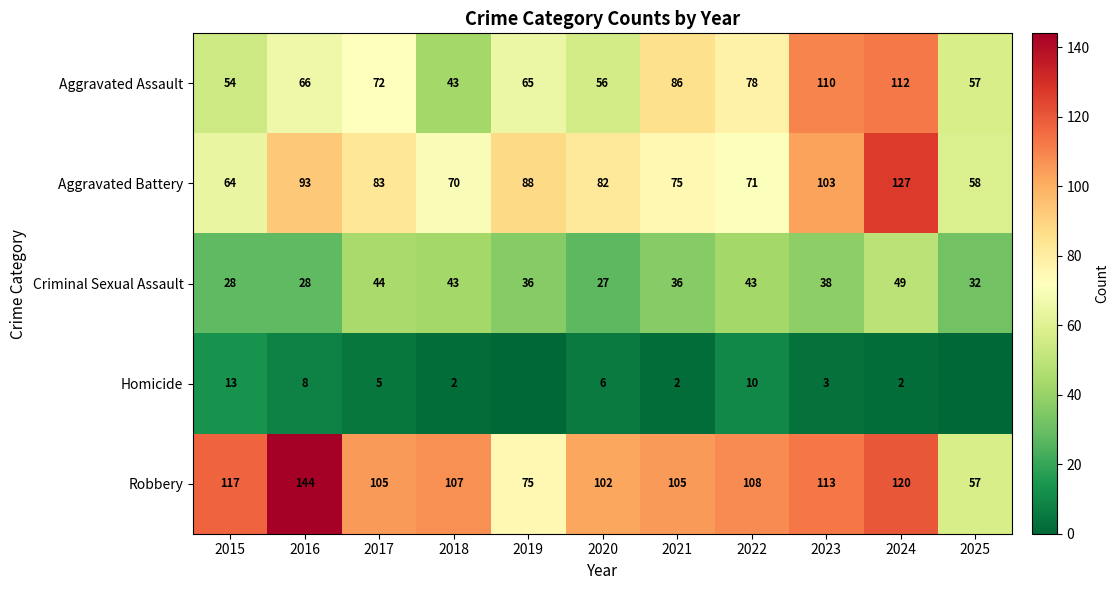

What is the total value across all series at 2024?

410